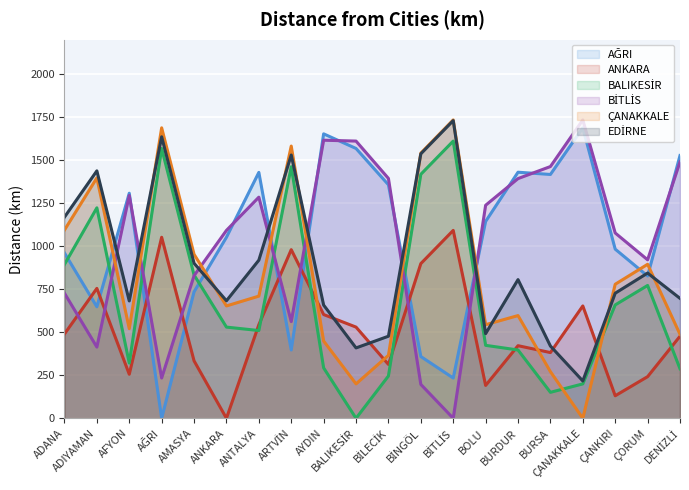

Which has a higher value, AMASYA or ÇORUM?

ÇORUM